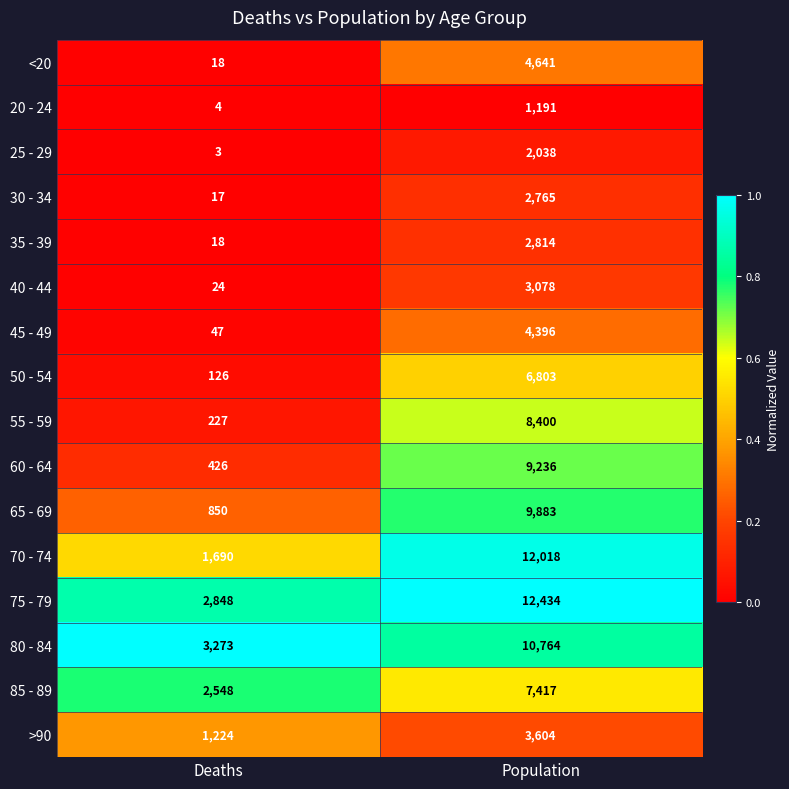

Between Deaths and Population, which series saw the biggest shift?

70 - 74